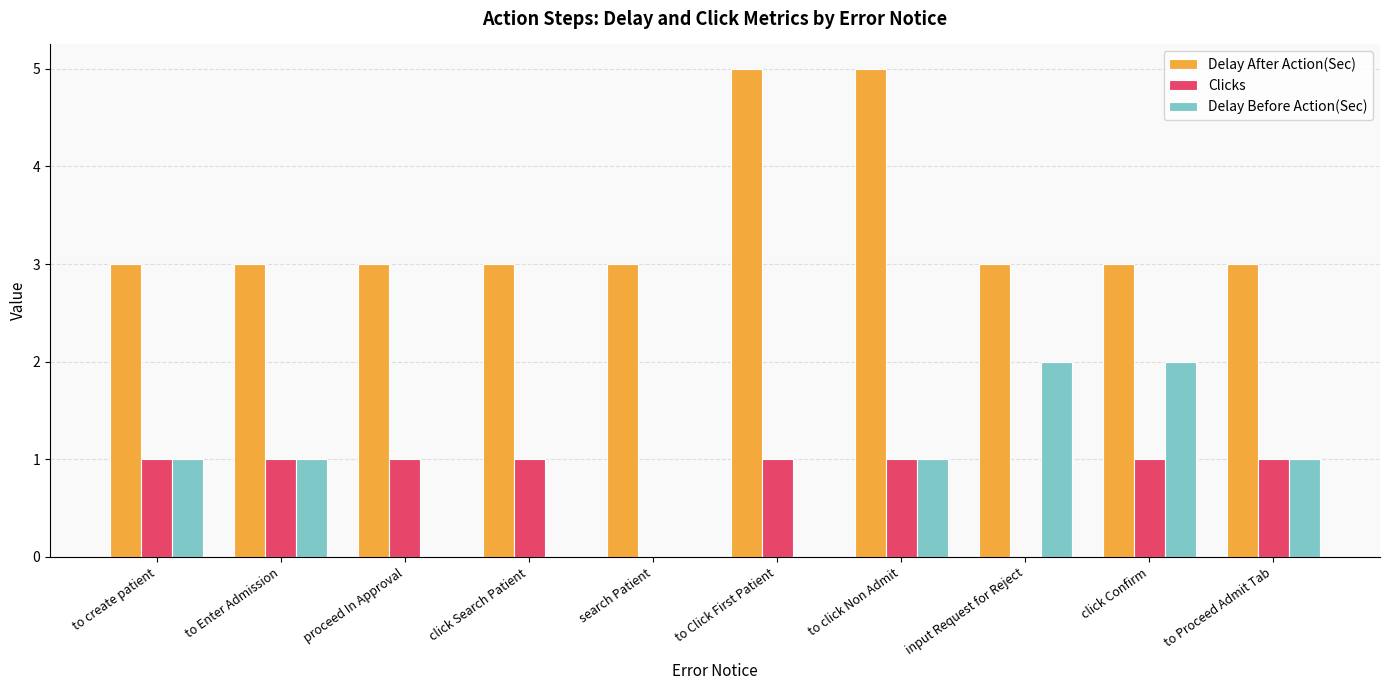

What is the approximate value of Delay After Action(Sec) at to Proceed Admit Tab?

3